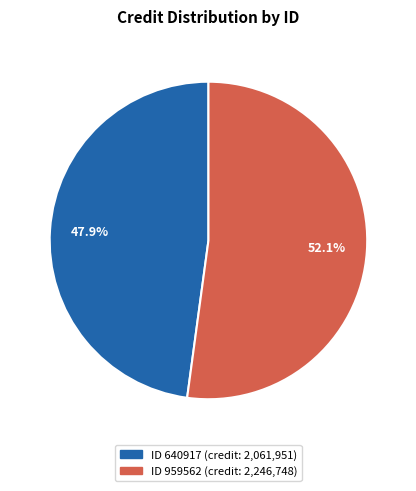

Is there a majority slice in this chart?

Yes